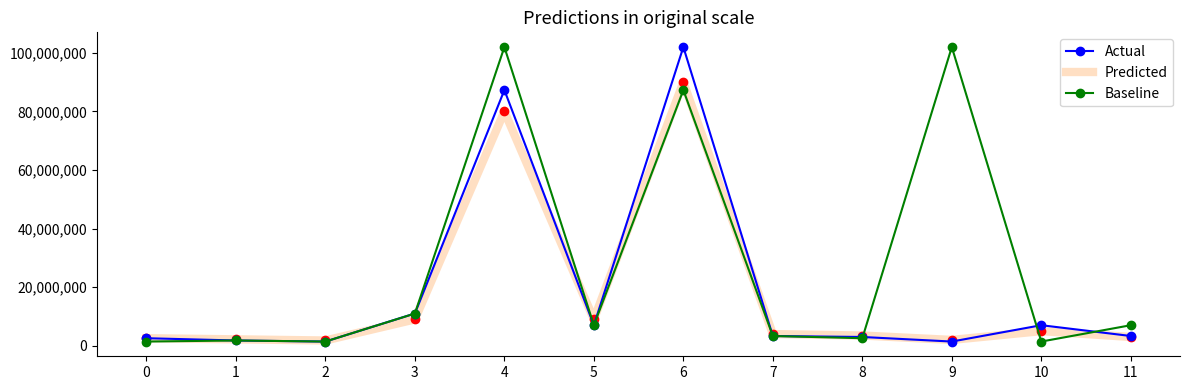

Count the number of data series in this chart.

3